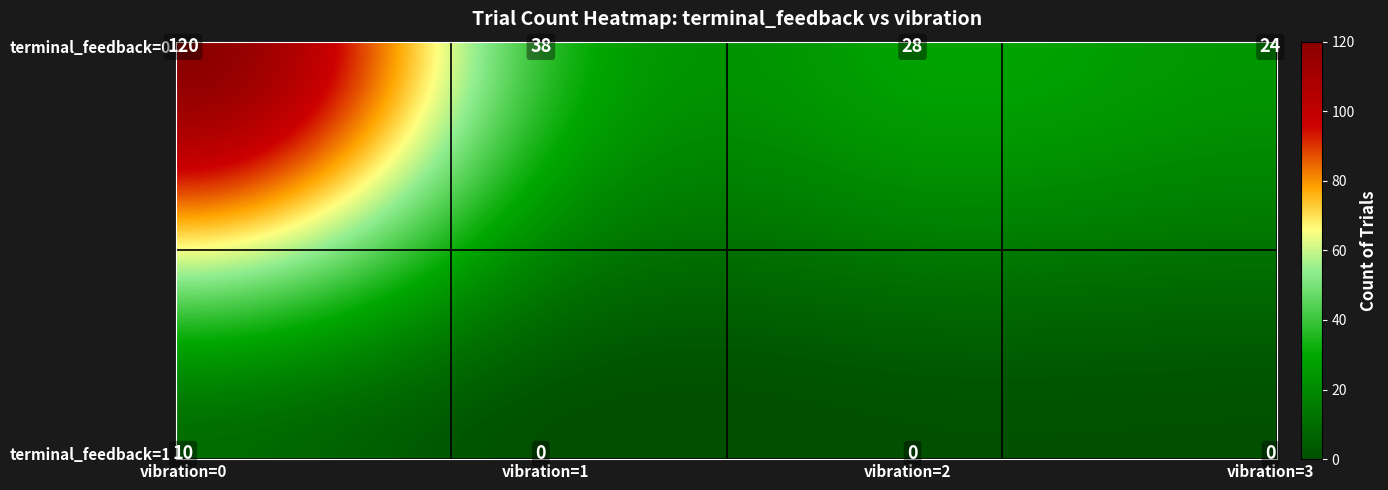

Reading left to right, list all the values displayed in this chart.

120	38	28	24	10	0	0	0